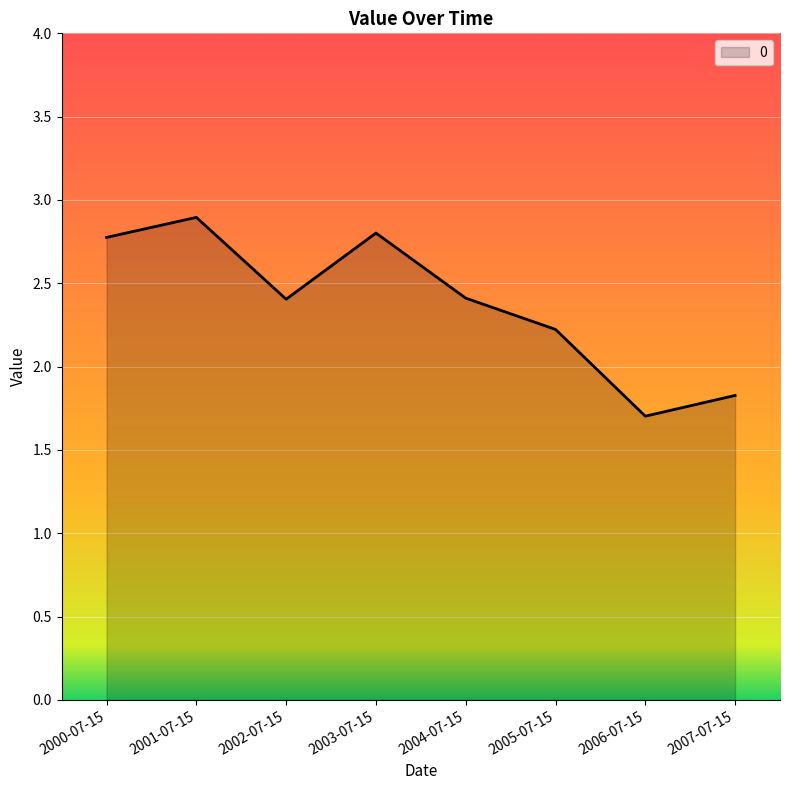

Does the chart display data point markers on the line(s)?

No